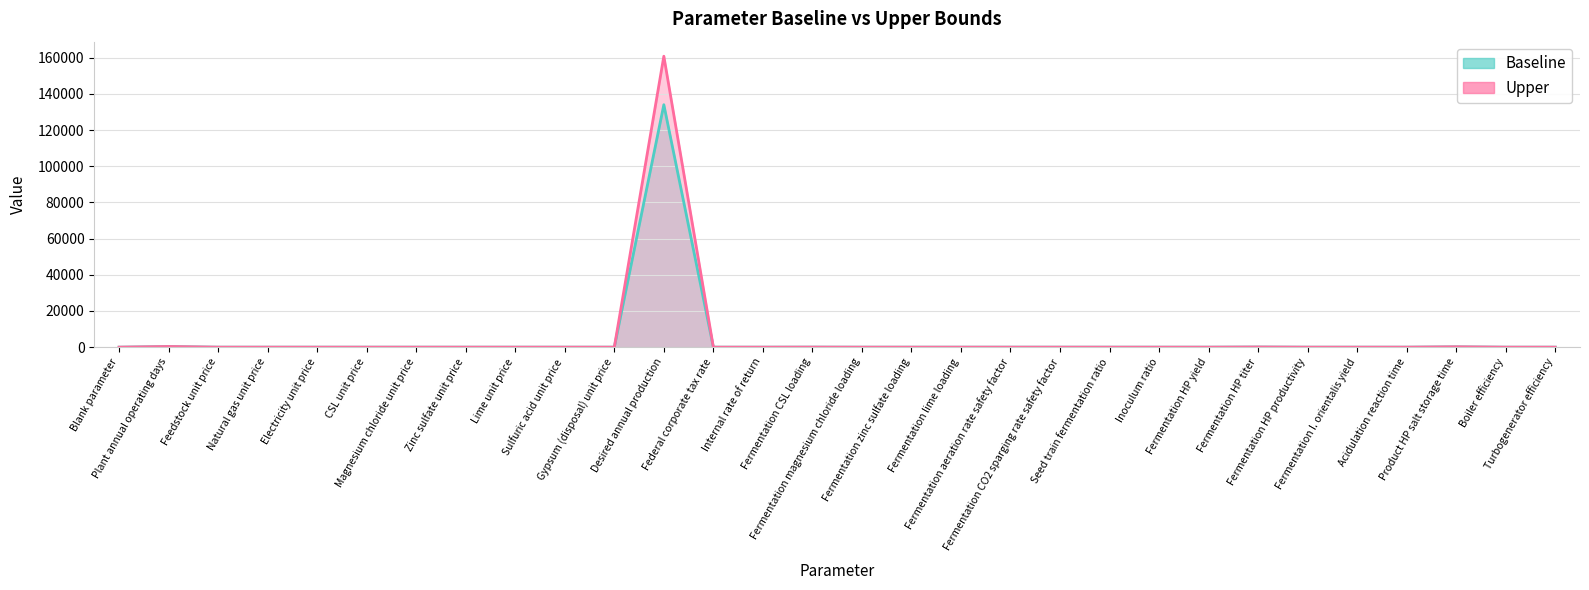

Reading left to right, transcribe all the data shown in this chart.

Baseline: Blank parameter=1.0	Plant annual operating days=330.0	Feedstock unit price=0.1	Natural gas unit price=0.3	Electricity unit price=0.1	CSL unit price=0.1	Magnesium chloride unit price=0.4	Zinc sulfate unit price=0.8	Lime unit price=0.3	Sulfuric acid unit price=0.1	Gypsum (disposal) unit price=0.0	Desired annual production=134000.0	Federal corporate tax rate=0.2	Internal rate of return=0.1	Fermentation CSL loading=23.0	Fermentation magnesium chloride loading=0.2	Fermentation zinc sulfate loading=0.0	Fermentation lime loading=0.2	Fermentation aeration rate safety factor=2.0	Fermentation CO2 sparging rate safety factor=2.0	Seed train fermentation ratio=0.9	Inoculum ratio=0.1	Fermentation HP yield=0.7	Fermentation HP titer=74.3	Fermentation HP productivity=0.4	Fermentation I. orientalis yield=0.2	Acidulation reaction time=1.0	Product HP salt storage time=168.0	Boiler efficiency=0.8	Turbogenerator efficiency=0.8
Upper: Blank parameter=1.1	Plant annual operating days=363.0	Feedstock unit price=0.1	Natural gas unit price=0.3	Electricity unit price=0.1	CSL unit price=0.1	Magnesium chloride unit price=0.4	Zinc sulfate unit price=0.9	Lime unit price=0.3	Sulfuric acid unit price=0.1	Gypsum (disposal) unit price=0.0	Desired annual production=160800.0	Federal corporate tax rate=0.3	Internal rate of return=0.1	Fermentation CSL loading=27.6	Fermentation magnesium chloride loading=0.2	Fermentation zinc sulfate loading=0.0	Fermentation lime loading=0.3	Fermentation aeration rate safety factor=3.0	Fermentation CO2 sparging rate safety factor=3.0	Seed train fermentation ratio=1.0	Inoculum ratio=0.1	Fermentation HP yield=0.9	Fermentation HP titer=89.2	Fermentation HP productivity=0.5	Fermentation I. orientalis yield=0.3	Acidulation reaction time=1.1	Product HP salt storage time=201.6	Boiler efficiency=0.9	Turbogenerator efficiency=0.9